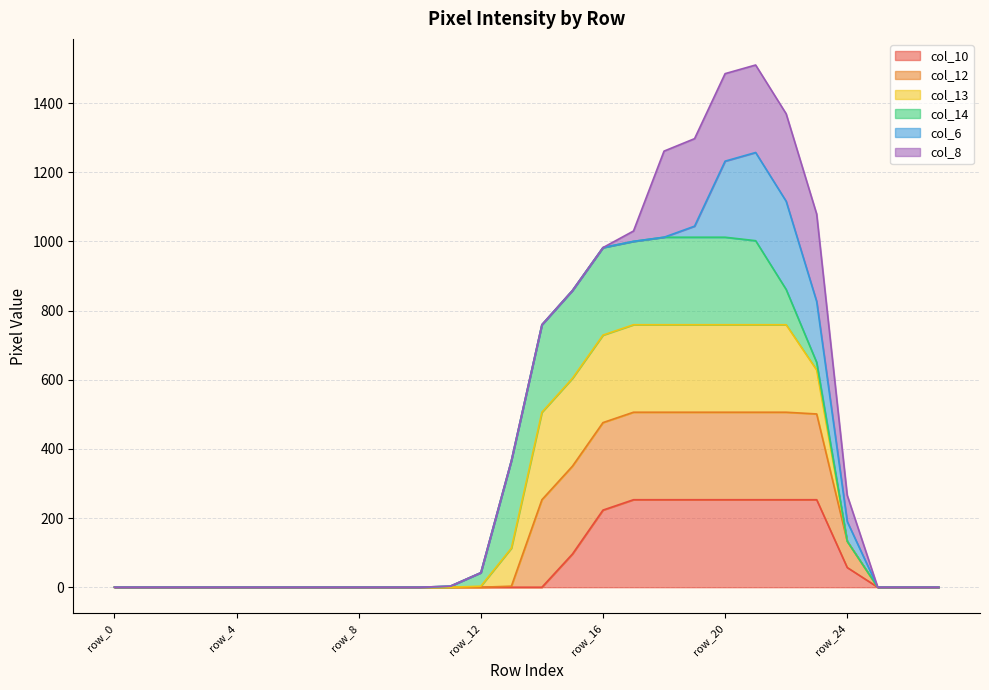

True or false: col_12 has more than 2 points higher than both neighbors.

False